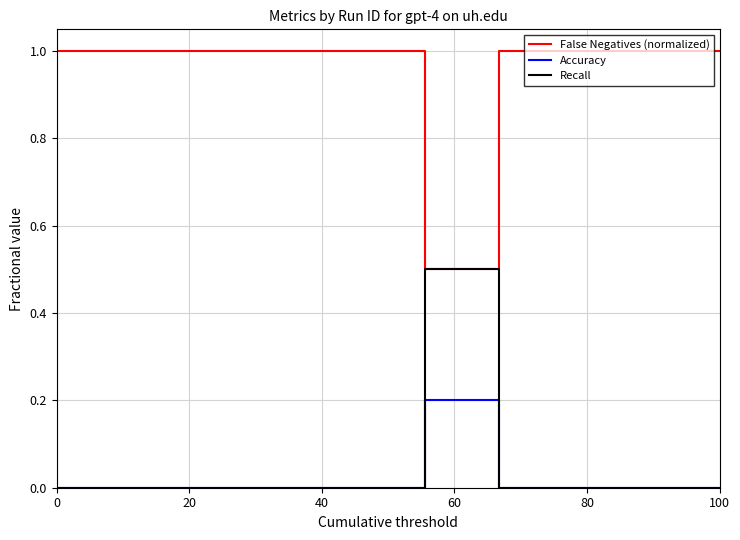

True or false: False Negatives (normalized) and Accuracy intersect in this chart.

False